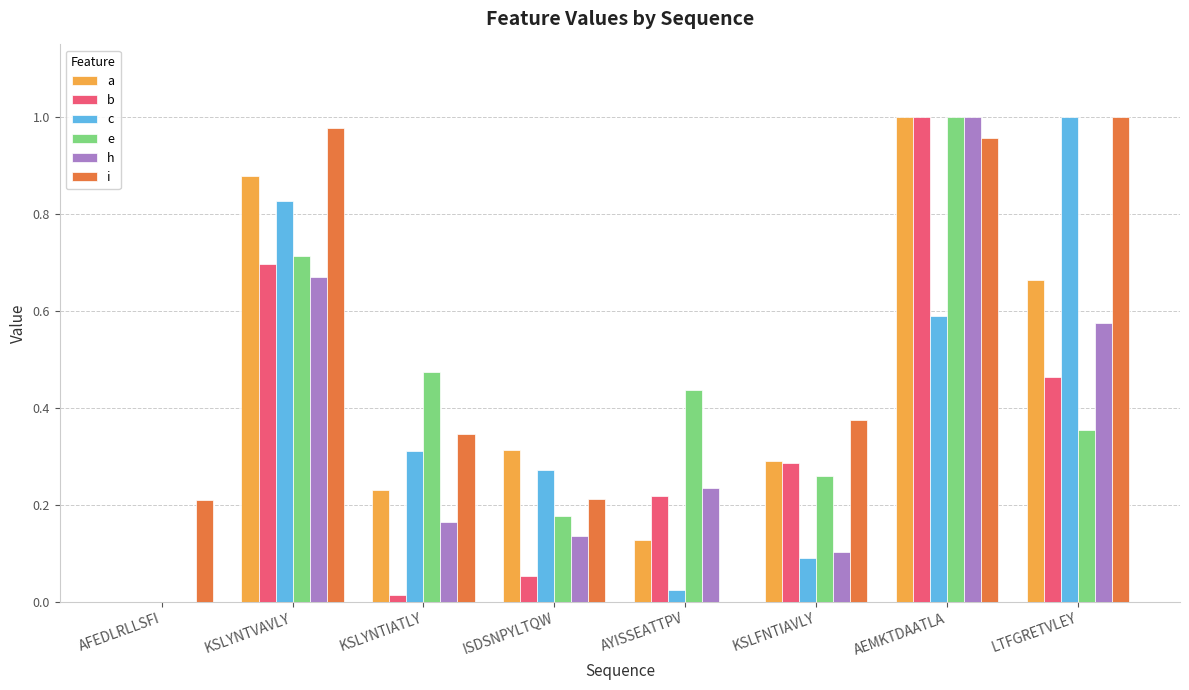

What is the sum of all e values?

3.4